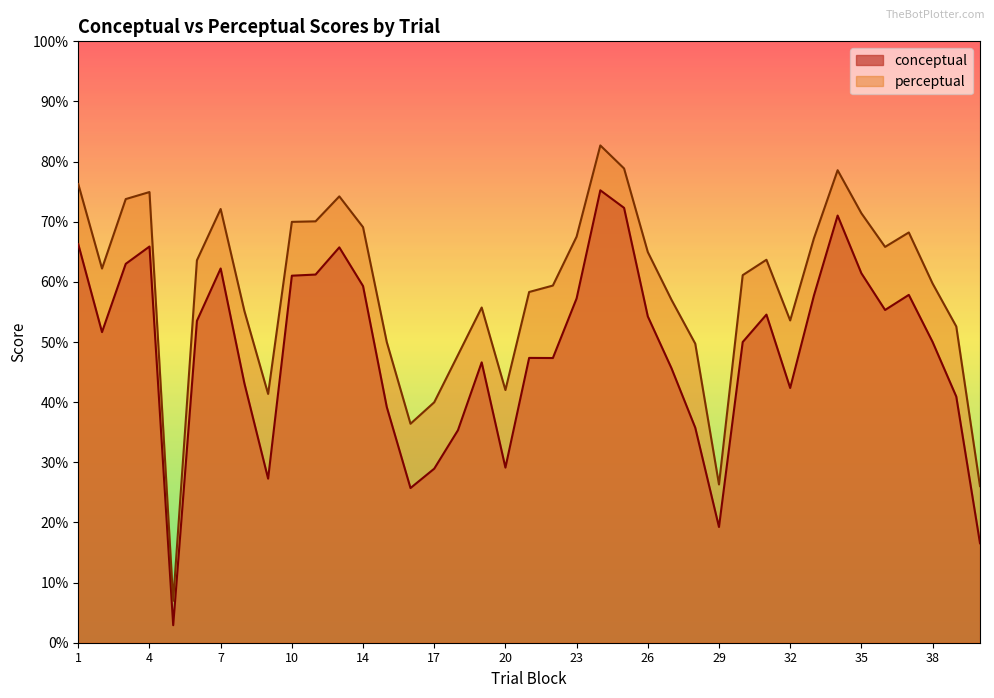

What are all the series names shown in the legend?

conceptual, perceptual